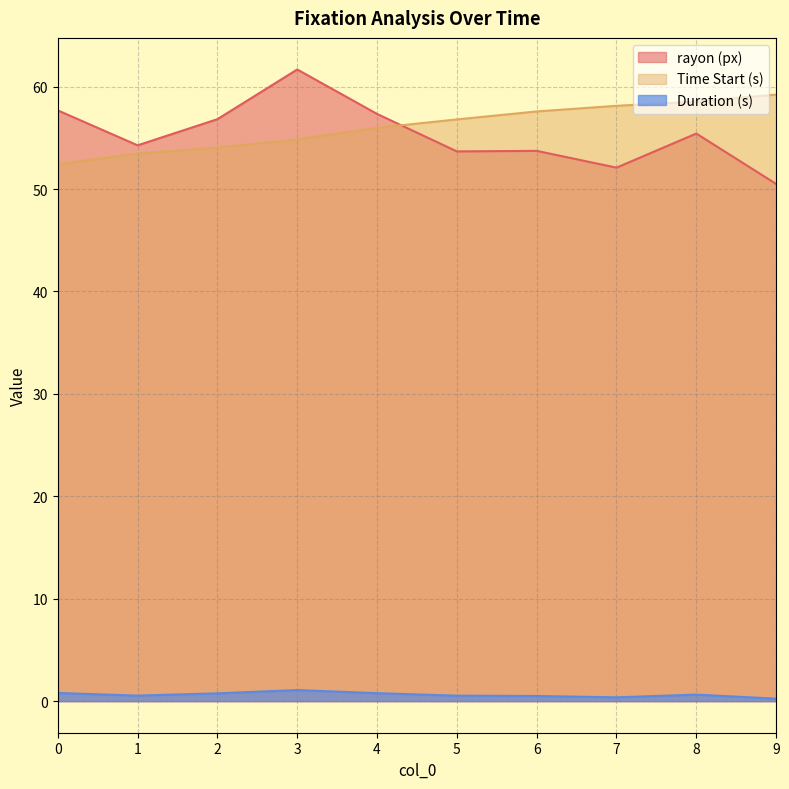

Does the chart have visible grid lines?

Yes